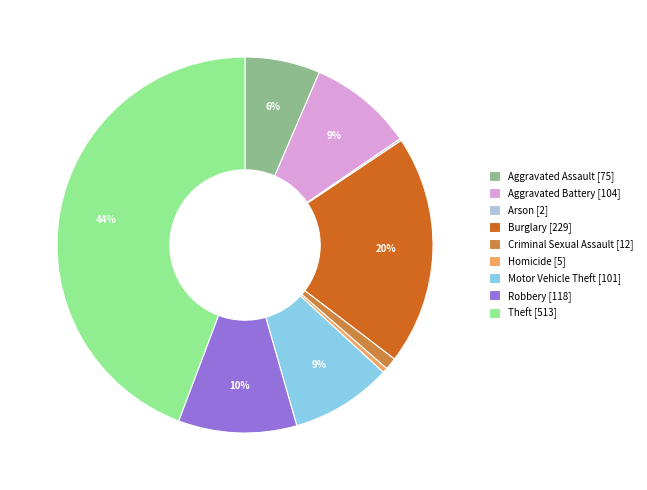

Between Aggravated Assault [75] and Burglary [229], which is larger?

Burglary [229]